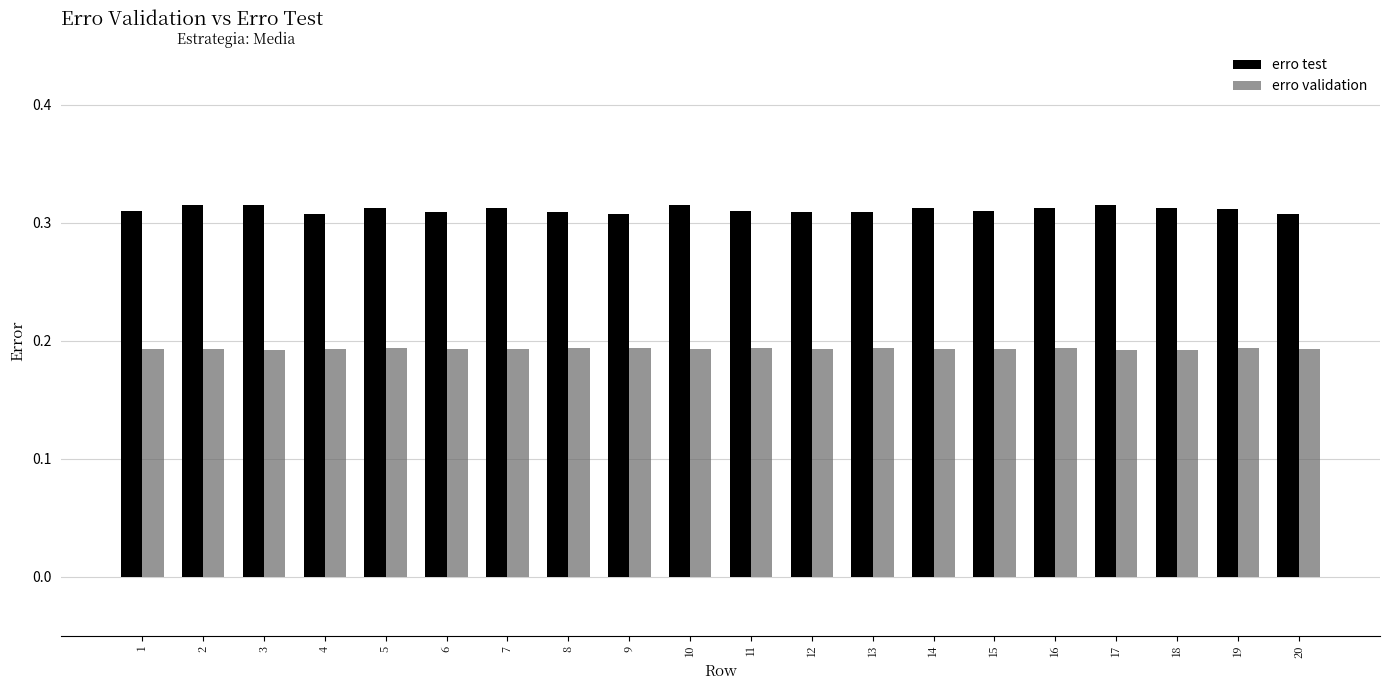

List the series in order of their overall mean, lowest first.

erro validation, erro test